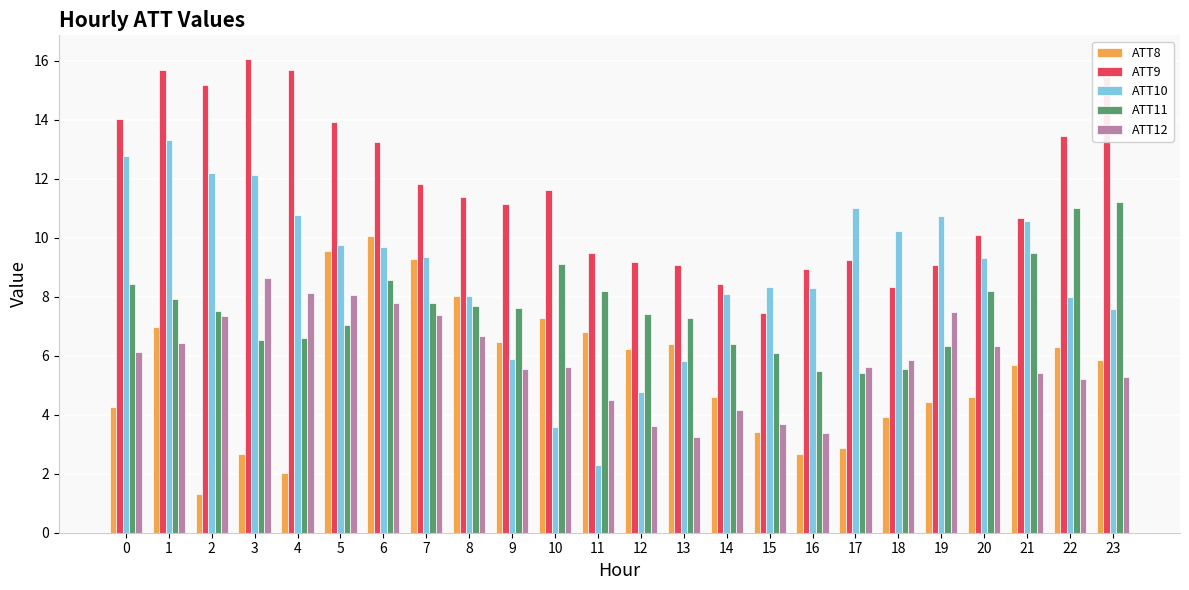

What is the value of the ATT11 bar at the 23rd from the left?

11.0